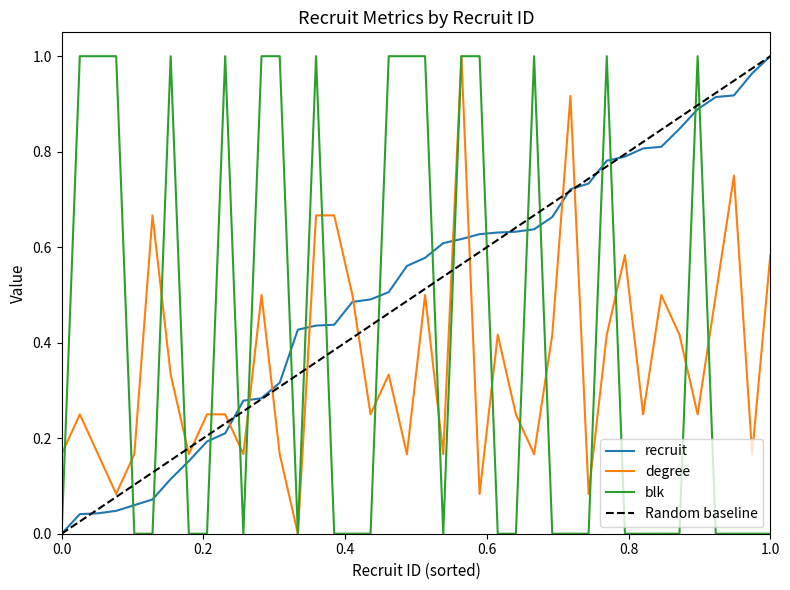

True or false: degree and recruit cross at least once.

True